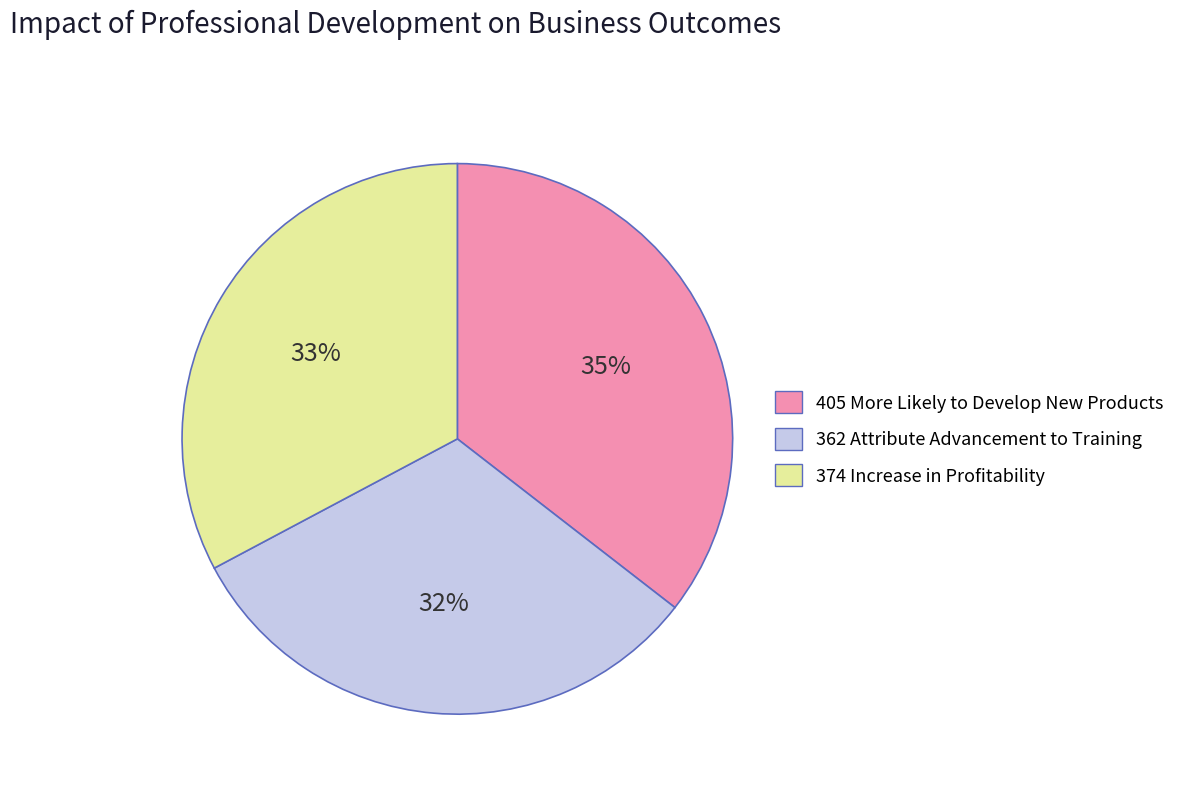

To the nearest percent, what is the average slice percentage?

33%